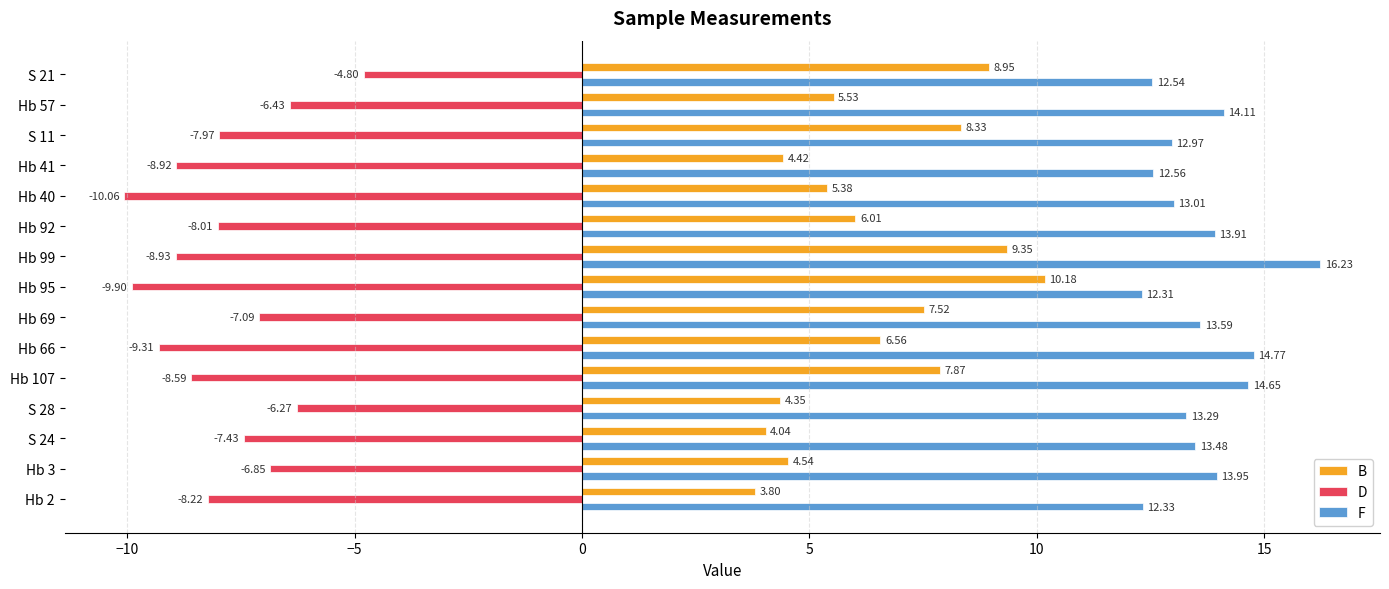

What is the sum of the B values at Hb 3 and S 24?

8.6